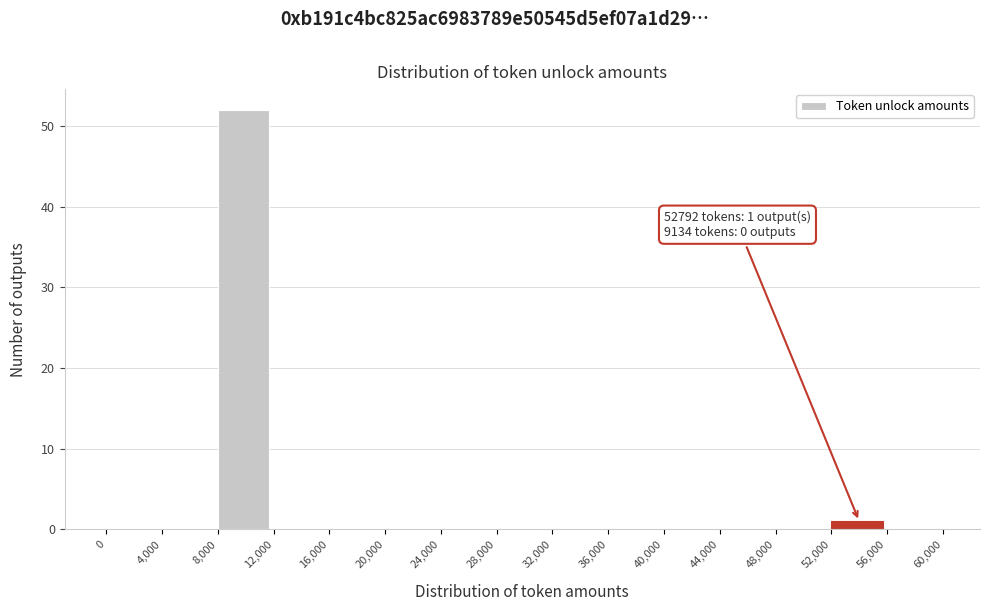

Over which range of the x-axis is the bar tallest?

8,000 to 12,000